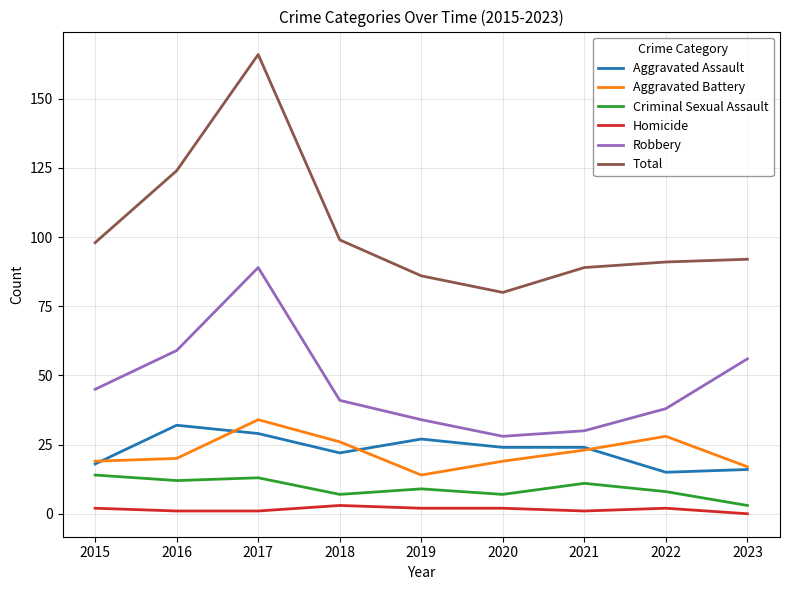

True or false: Criminal Sexual Assault and Total cross at least once.

False